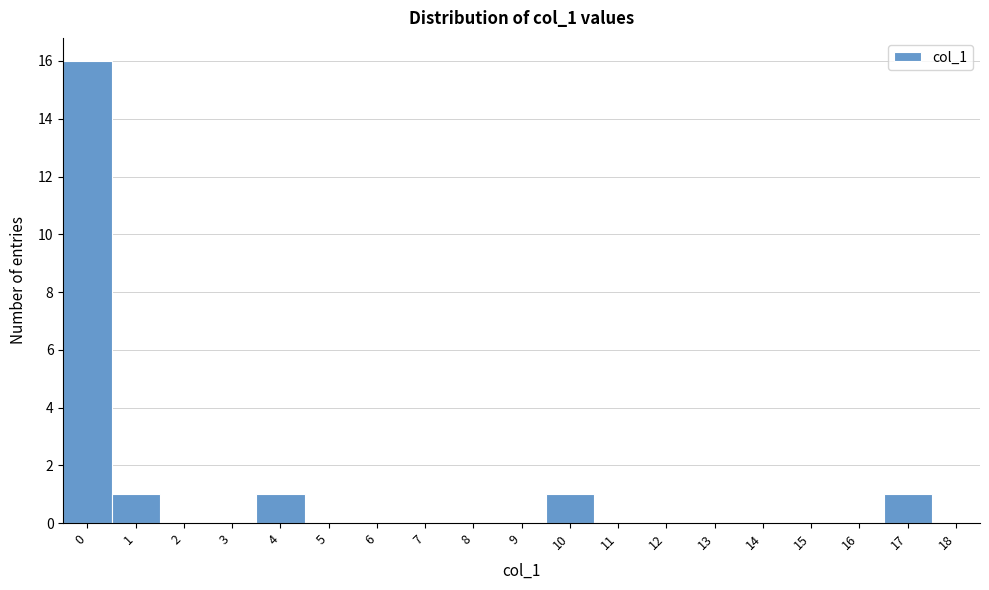

Reading left to right, list every bar in this chart as the range it spans on the x-axis followed by its height. The values are not printed on the chart, so give them approximately, as read against the axis.

-0.5 to 0.5: 16
0.5 to 1.5: 1
1.5 to 2.5: 0
2.5 to 3.5: 0
3.5 to 4.5: 1
4.5 to 5.5: 0
5.5 to 6.5: 0
6.5 to 7.5: 0
7.5 to 8.5: 0
8.5 to 9.5: 0
9.5 to 10.5: 1
10.5 to 11.5: 0
11.5 to 12.5: 0
12.5 to 13.5: 0
13.5 to 14.5: 0
14.5 to 15.5: 0
15.5 to 16.5: 0
16.5 to 17.5: 1
17.5 to 18.5: 0